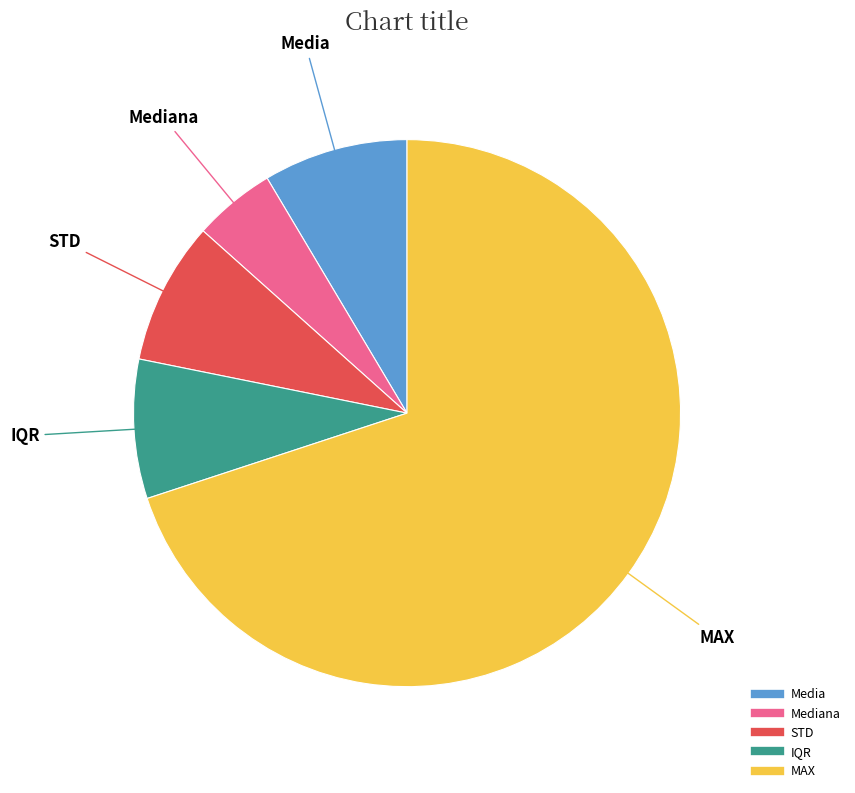

How many slices are in this pie chart?

5